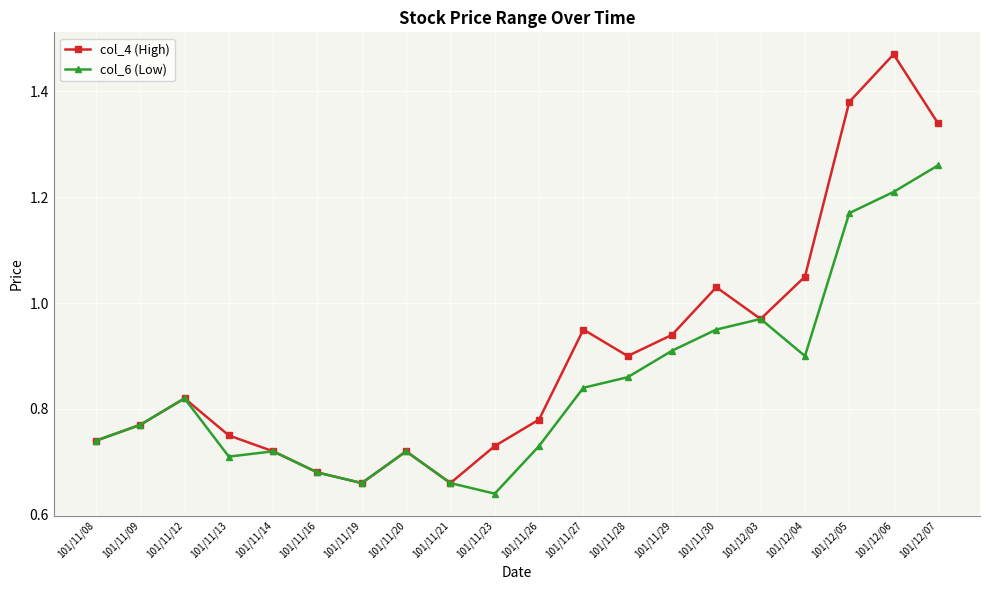

In col_4 (High), how many points are lower than both neighbors (excluding endpoints)?

4